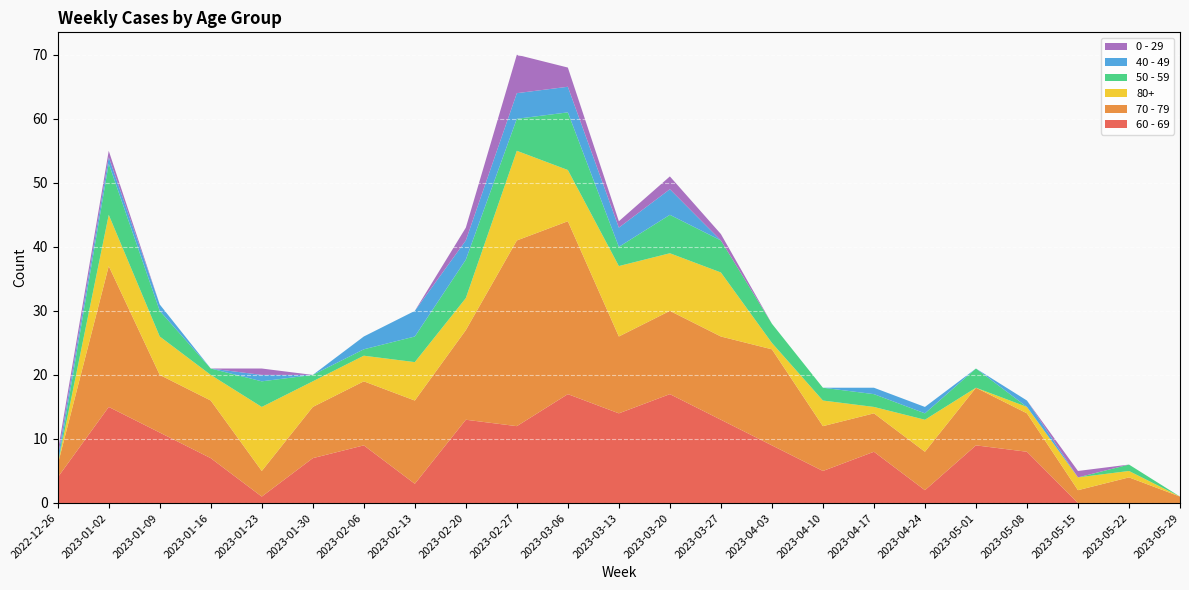

Reading right to left, list all the values displayed in this chart.

60 - 69: 0	0	0	8	9	2	8	5	9	13	17	14	17	12	13	3	9	7	1	7	11	15	4
70 - 79: 1	4	2	6	9	6	6	7	15	13	13	12	27	29	14	13	10	8	4	9	9	22	2
80+: 0	1	2	1	0	5	1	4	1	10	9	11	8	14	5	6	4	4	10	4	6	8	0
50 - 59: 0	1	0	0	3	1	2	2	3	5	6	3	9	5	6	4	1	1	4	1	4	8	0
40 - 49: 0	0	0	1	0	1	1	0	0	0	4	3	4	4	3	4	2	0	1	0	1	1	1
0 - 29: 0	0	1	0	0	0	0	0	0	1	2	1	3	6	2	0	0	0	1	0	0	1	1